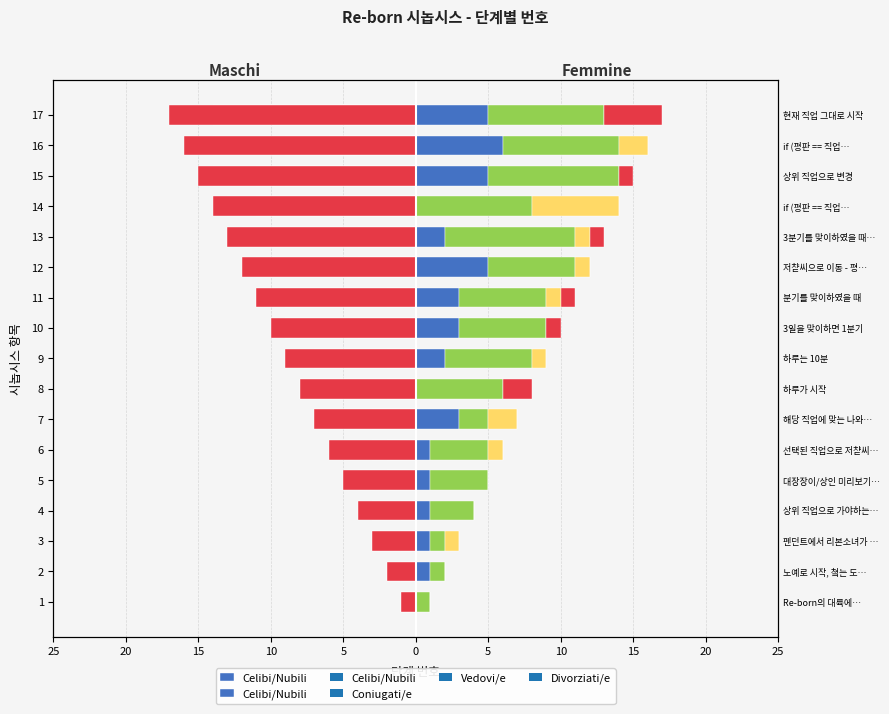

Reading left to right, extract all data points from this chart.

0	1	1	1	1	1	3	0	2	3	3	5	2	0	5	6	5